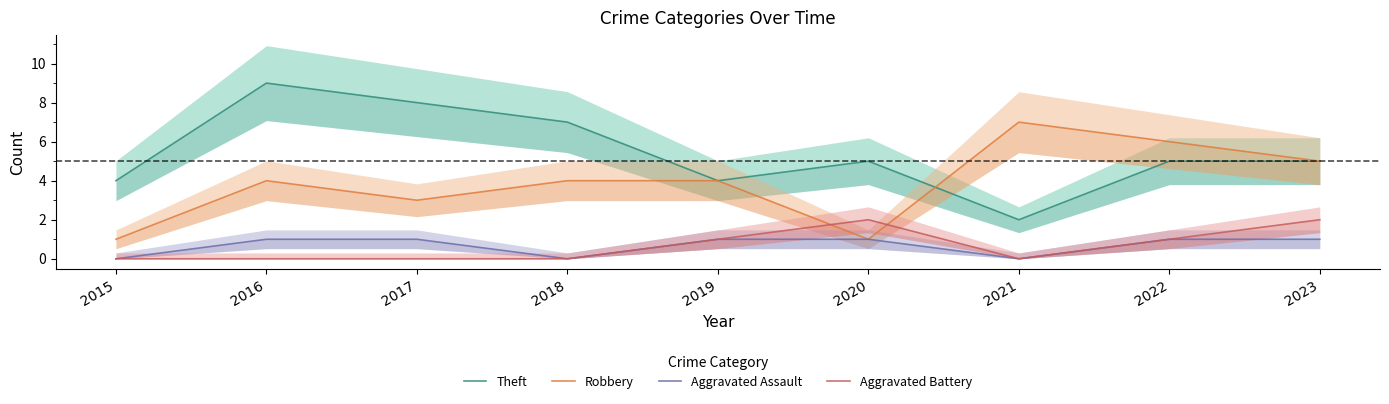

The value of Theft at 2023 is 5. True or false?

True